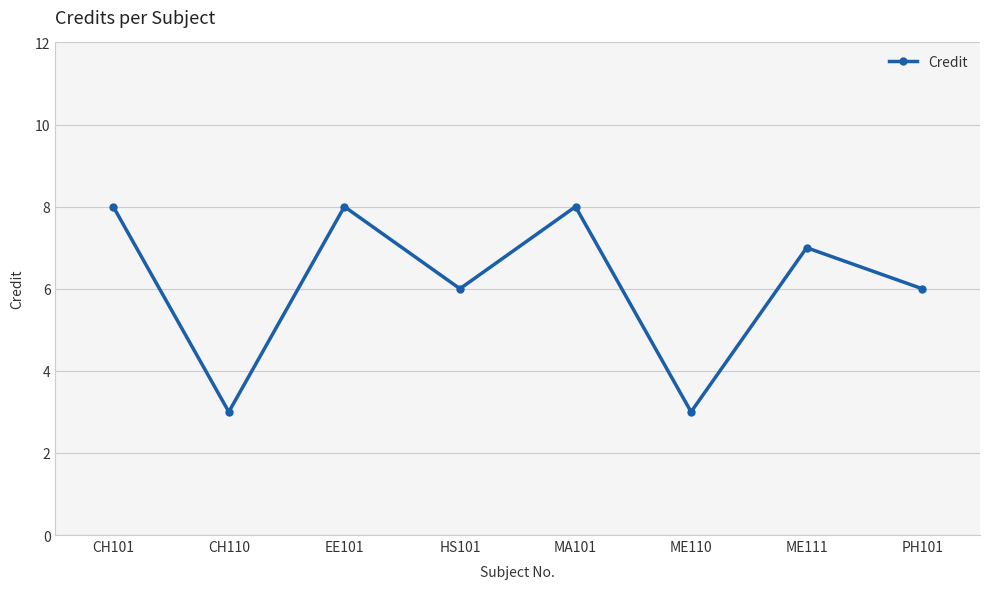

How many data points does each series have?

8